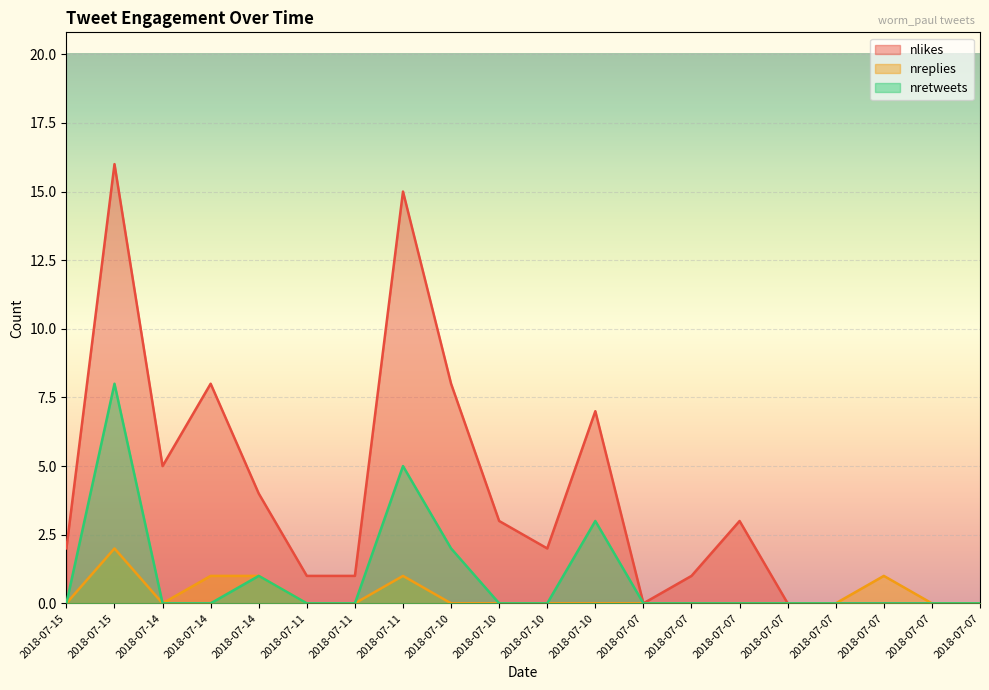

Count the number of categories in the chart.

20